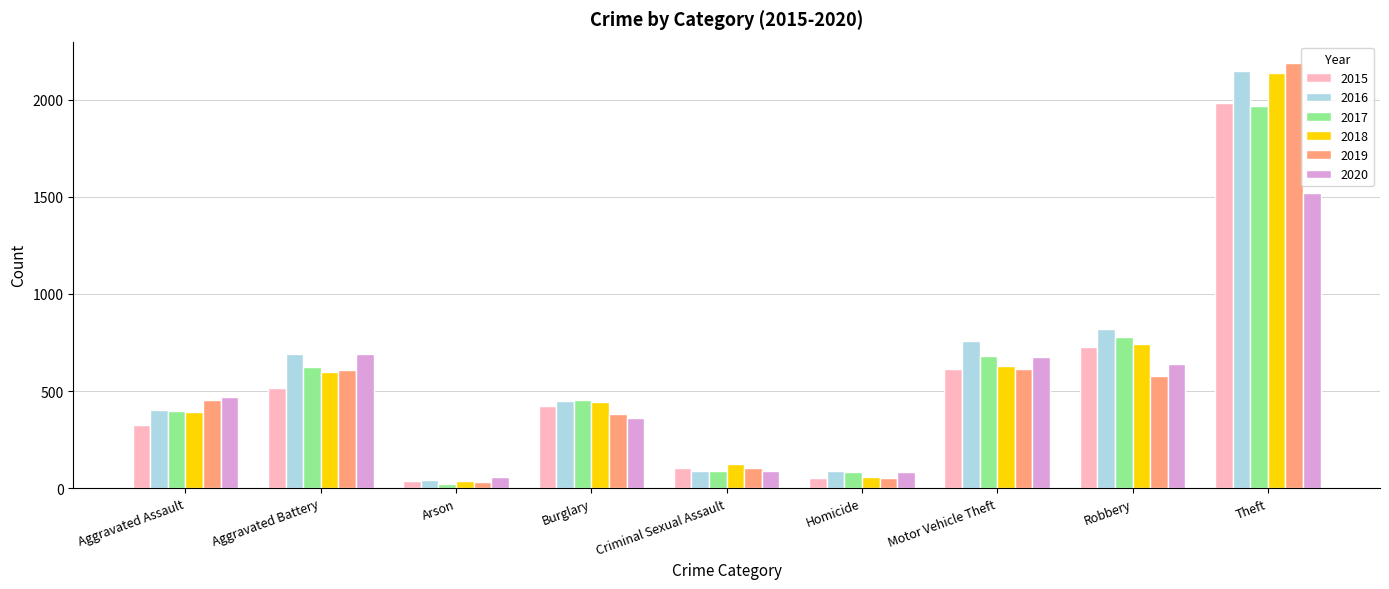

What is the label of the 3rd bar from the left?

Arson